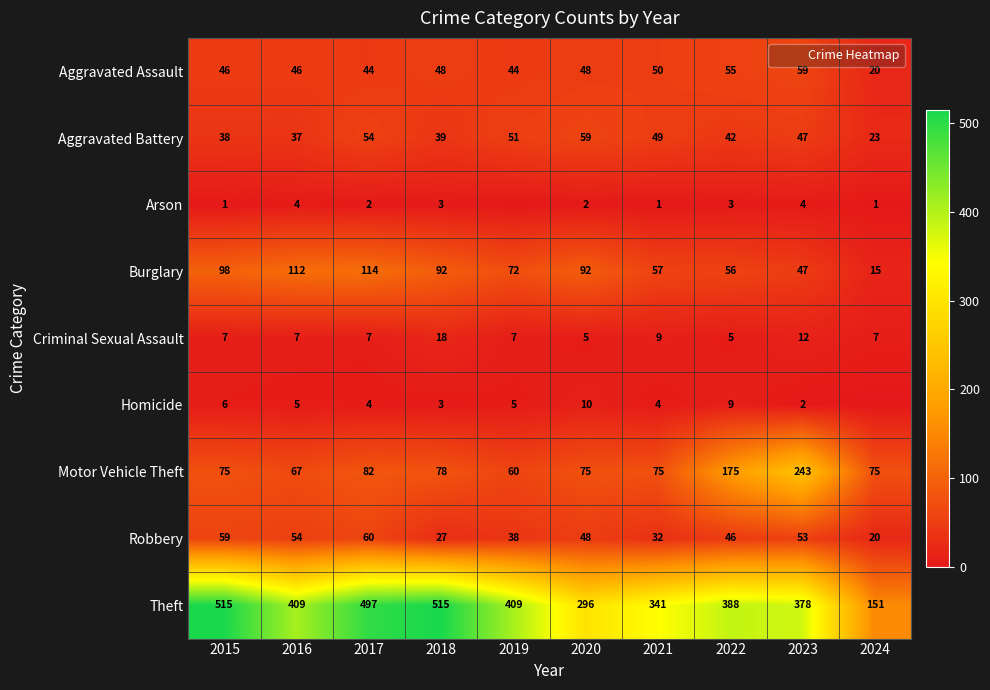

What is the spread (max minus min) of values at 2015?

514